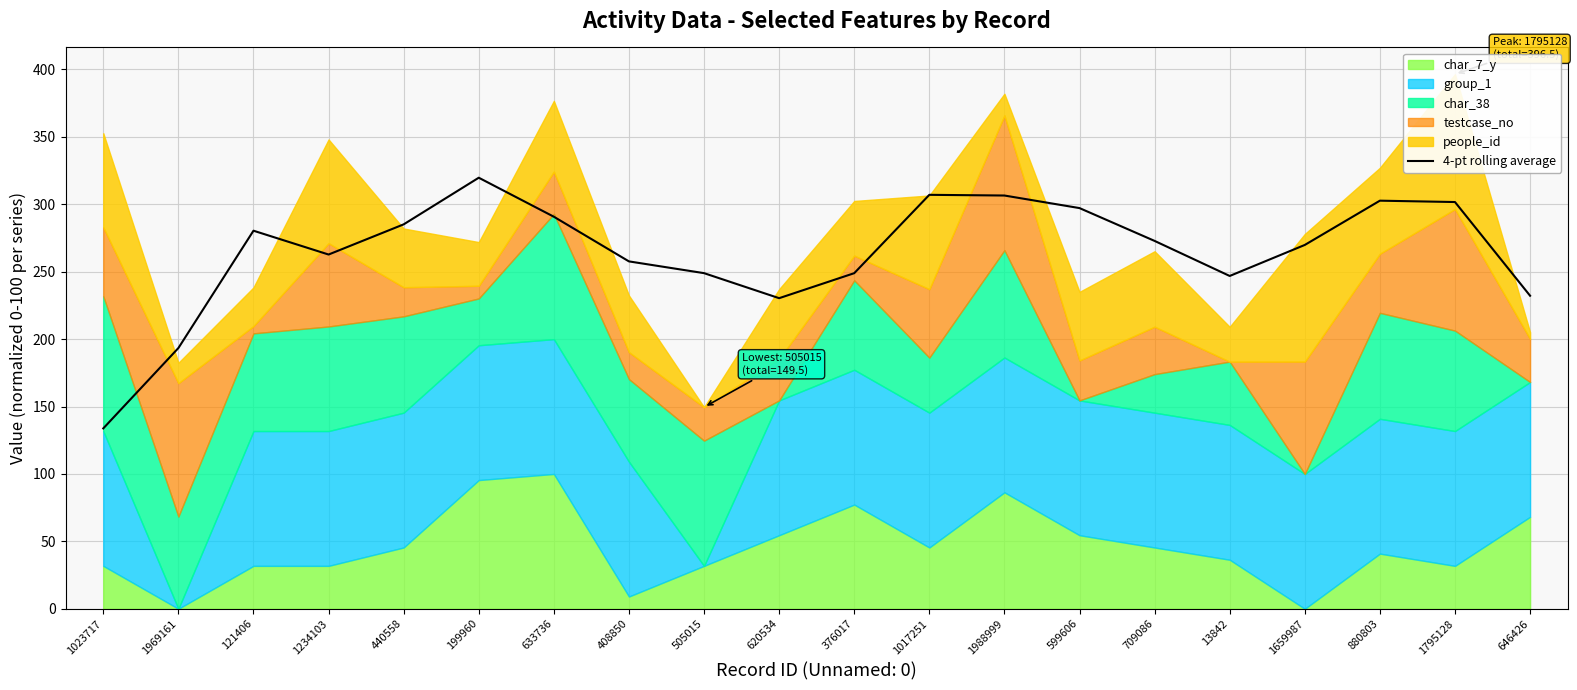

What is the average value?

264.4